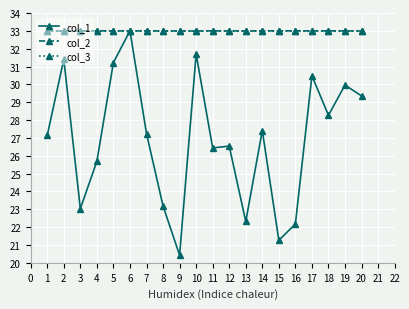

How many times do col_1 and col_2 cross each other?

2